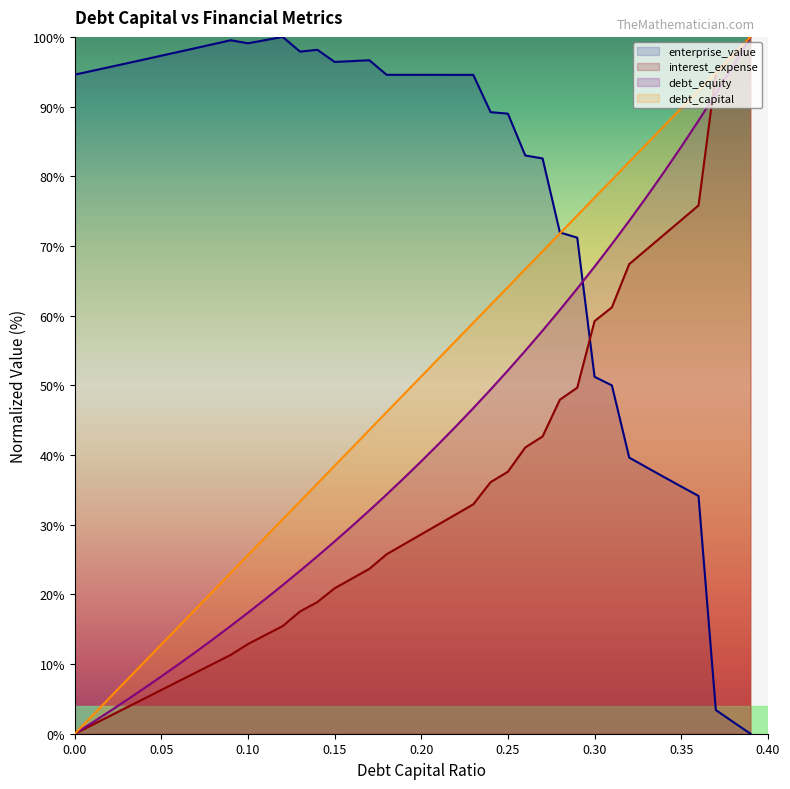

What is the average value of the enterprise_value series?

77.5